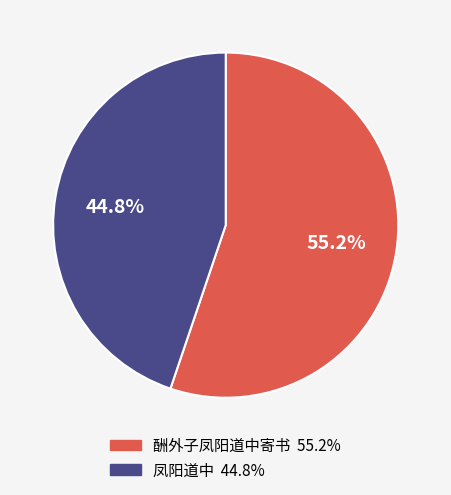

What is the total percentage of 酬外子凤阳道中寄书 and 凤阳道中?

100.0%